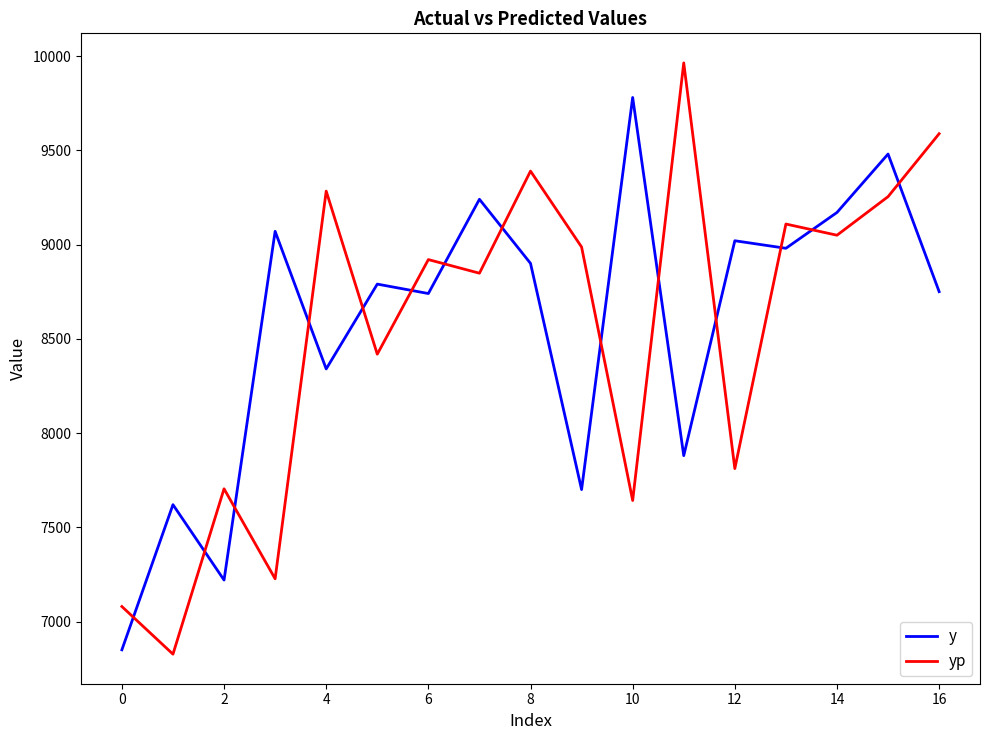

How many interior local peaks does the yp series have?

6